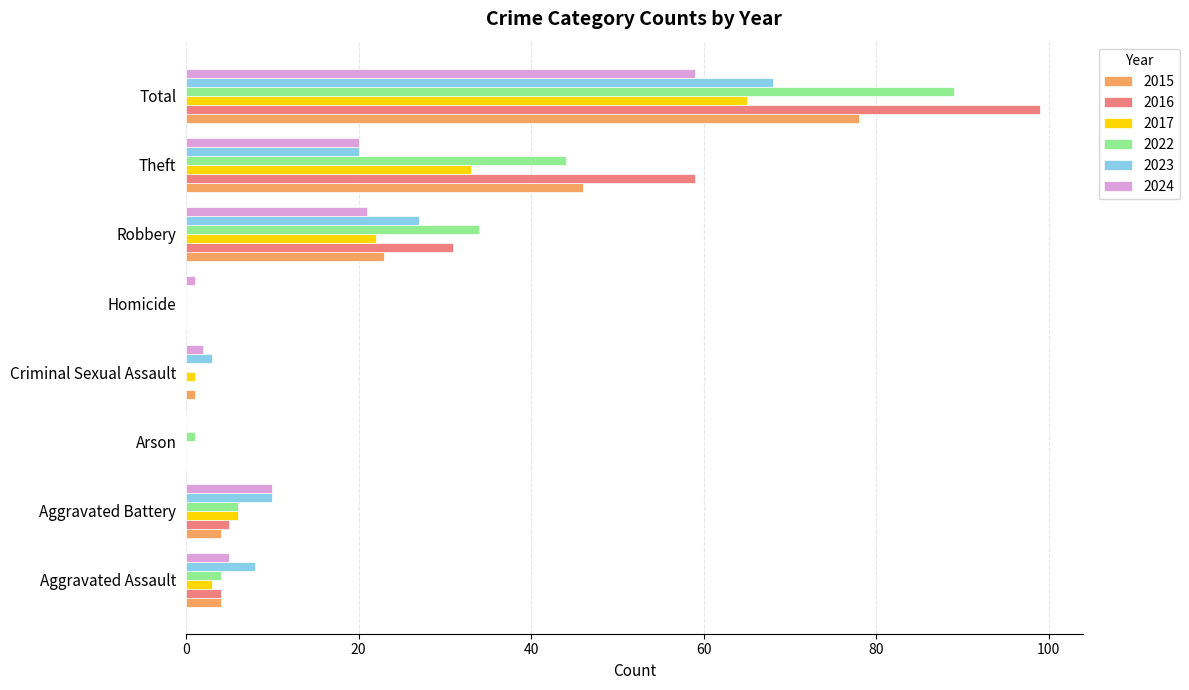

Is it true that 2015 equals 16 at Robbery?

False